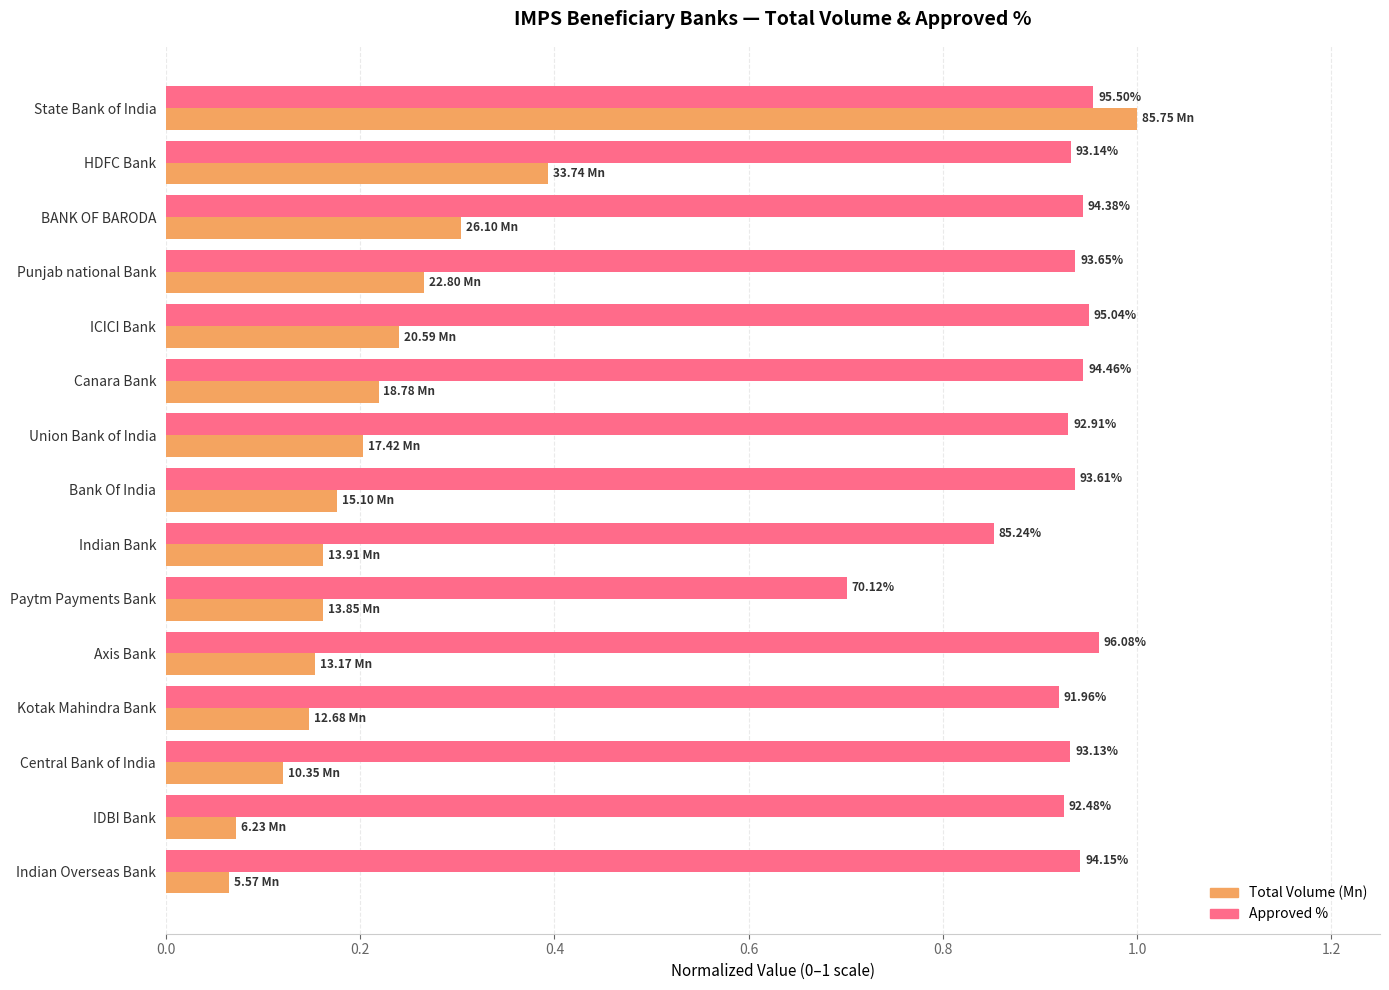

What are all the series names shown in the legend?

Total Volume (Mn), Approved %